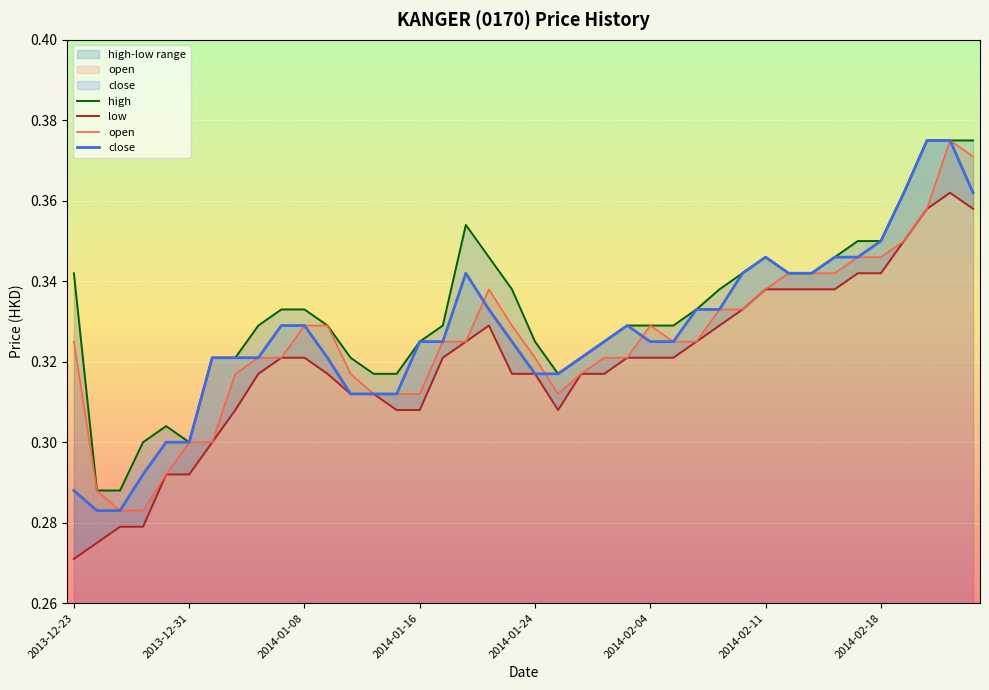

Reading left to right, what are all the values shown in this chart?

high: 0.3	0.3	0.3	0.3	0.3	0.3	0.3	0.3	0.3	0.3	0.3	0.3	0.3	0.3	0.3	0.3	0.3	0.4	0.3	0.3	0.3	0.3	0.3	0.3	0.3	0.3	0.3	0.3	0.3	0.3	0.3	0.3	0.3	0.3	0.3	0.3	0.4	0.4	0.4	0.4
low: 0.3	0.3	0.3	0.3	0.3	0.3	0.3	0.3	0.3	0.3	0.3	0.3	0.3	0.3	0.3	0.3	0.3	0.3	0.3	0.3	0.3	0.3	0.3	0.3	0.3	0.3	0.3	0.3	0.3	0.3	0.3	0.3	0.3	0.3	0.3	0.3	0.3	0.4	0.4	0.4
open: 0.3	0.3	0.3	0.3	0.3	0.3	0.3	0.3	0.3	0.3	0.3	0.3	0.3	0.3	0.3	0.3	0.3	0.3	0.3	0.3	0.3	0.3	0.3	0.3	0.3	0.3	0.3	0.3	0.3	0.3	0.3	0.3	0.3	0.3	0.3	0.3	0.3	0.4	0.4	0.4
close: 0.3	0.3	0.3	0.3	0.3	0.3	0.3	0.3	0.3	0.3	0.3	0.3	0.3	0.3	0.3	0.3	0.3	0.3	0.3	0.3	0.3	0.3	0.3	0.3	0.3	0.3	0.3	0.3	0.3	0.3	0.3	0.3	0.3	0.3	0.3	0.3	0.4	0.4	0.4	0.4